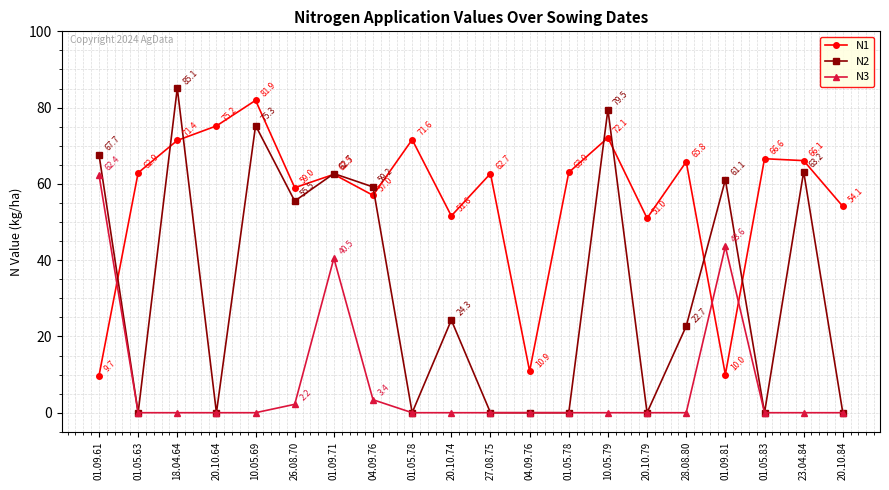

True or false: N3 has a value of -26.9 at 20.10.74.

False